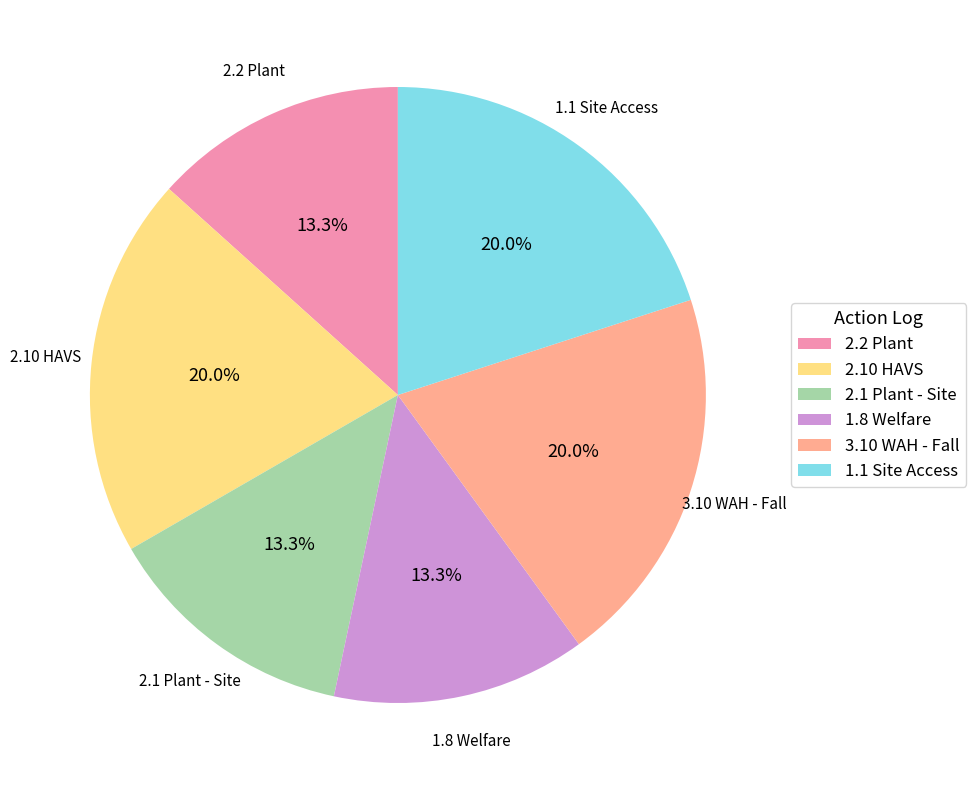

To the nearest percent, what percentage of the pie is 2.10 HAVS?

20%